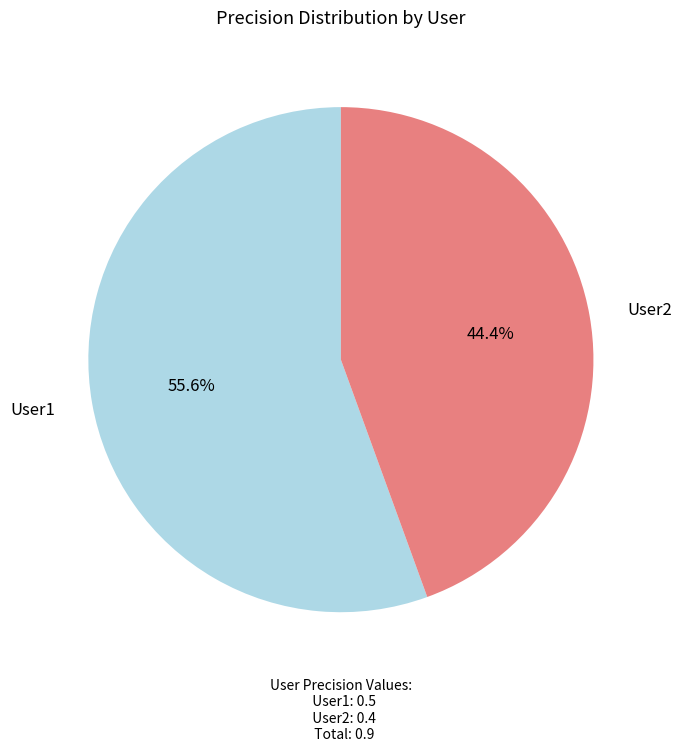

What percentage is NOT represented by User1?

44.4%